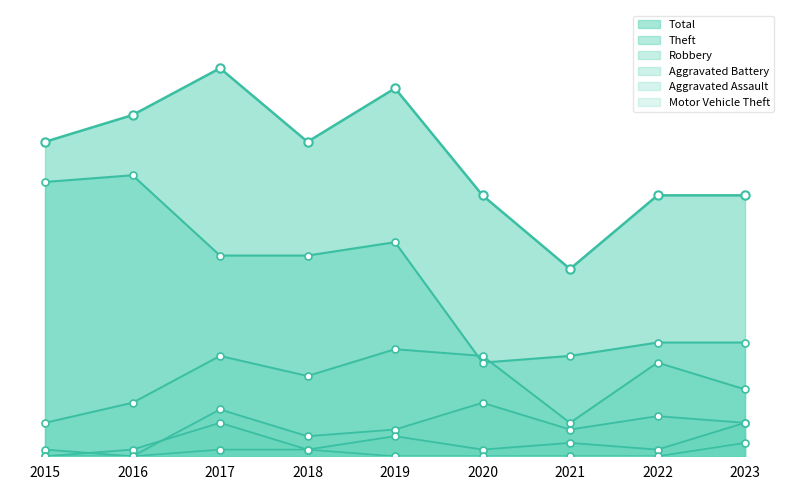

What is the value of the Aggravated Assault point at the 6th from the left?

1